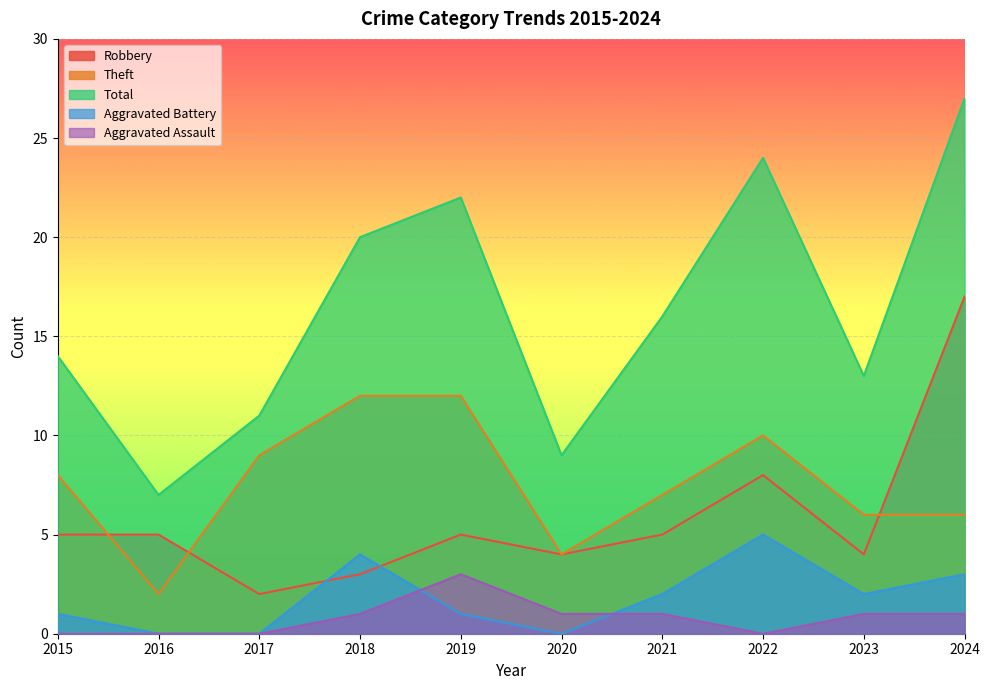

Reading left to right, extract all data points from this chart.

Robbery: 5	5	2	3	5	4	5	8	4	17
Theft: 8	2	9	12	12	4	7	10	6	6
Total: 14	7	11	20	22	9	16	24	13	27
Aggravated Battery: 1	0	0	4	1	0	2	5	2	3
Aggravated Assault: 0	0	0	1	3	1	1	0	1	1